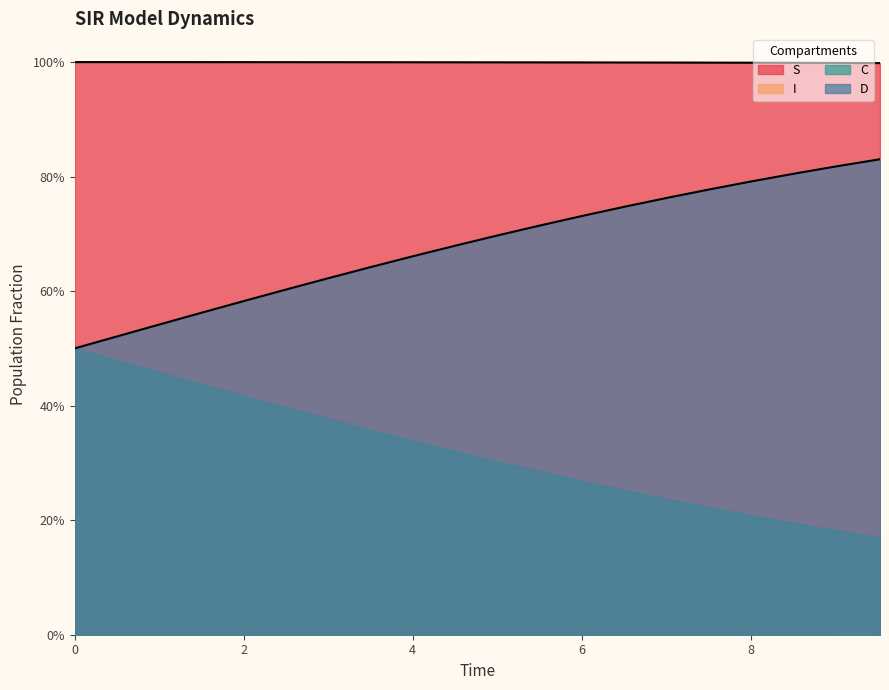

Reading left to right, extract all data points from this chart.

S: 1.0	1.0	1.0	1.0	1.0	1.0	1.0	1.0	1.0	1.0	1.0	1.0	1.0	1.0	1.0	1.0	1.0	1.0	1.0	1.0
C: 0.5	0.5	0.5	0.6	0.6	0.6	0.6	0.6	0.7	0.7	0.7	0.7	0.7	0.7	0.8	0.8	0.8	0.8	0.8	0.8